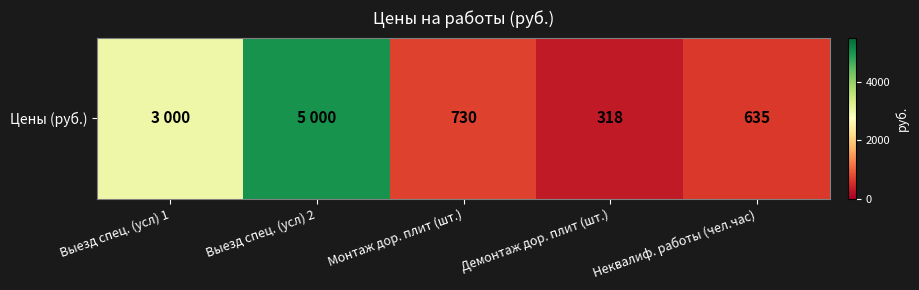

The chart shows a value of 730 at Монтаж дор. плит (шт.). True or false?

True